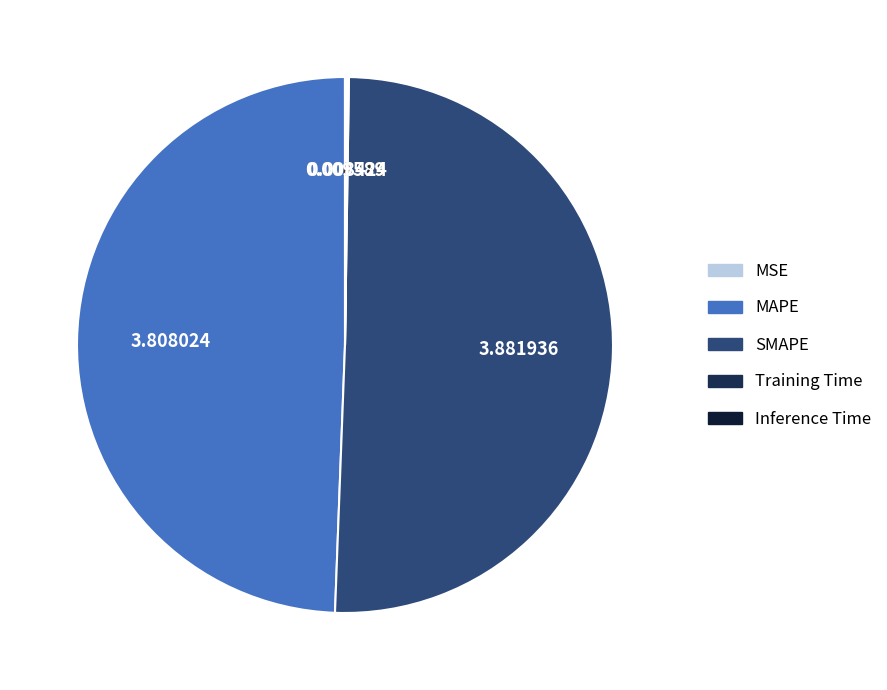

Combined, do Inference Time and Training Time account for over 50%?

No